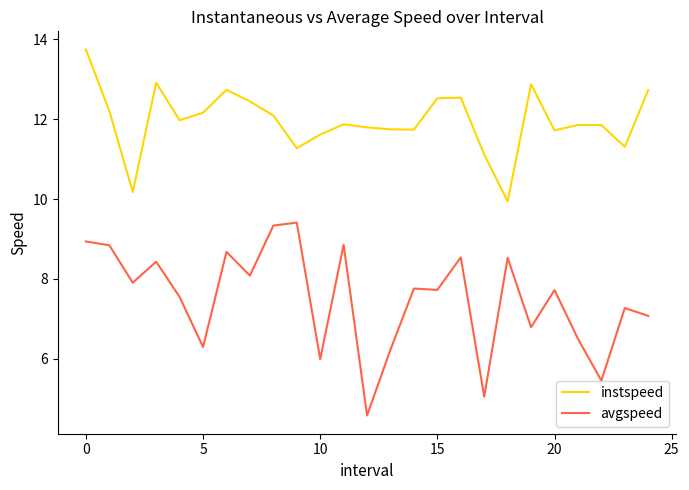

Does the chart display data point markers on the line(s)?

No